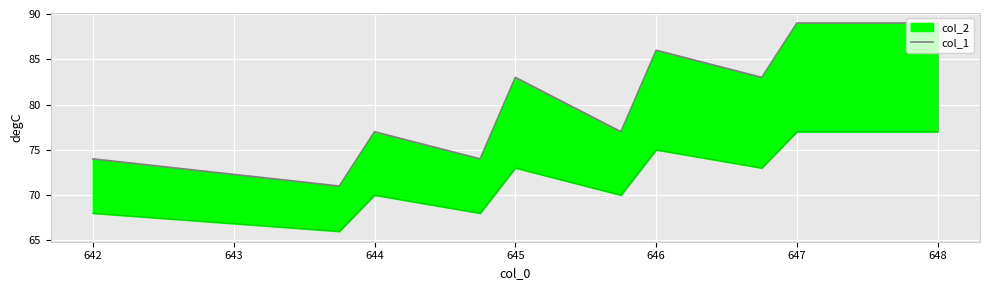

True or false: the data shows 52 at 648.

False